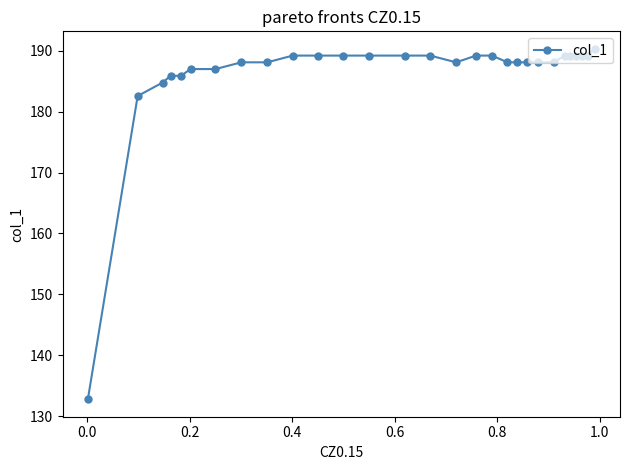

What is the smallest value displayed?

132.8